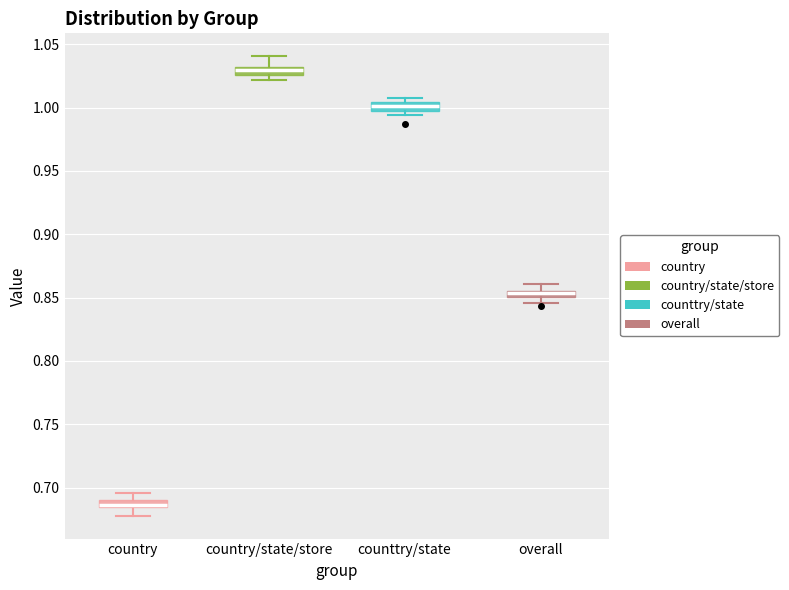

Which box has the lowest median line?

country